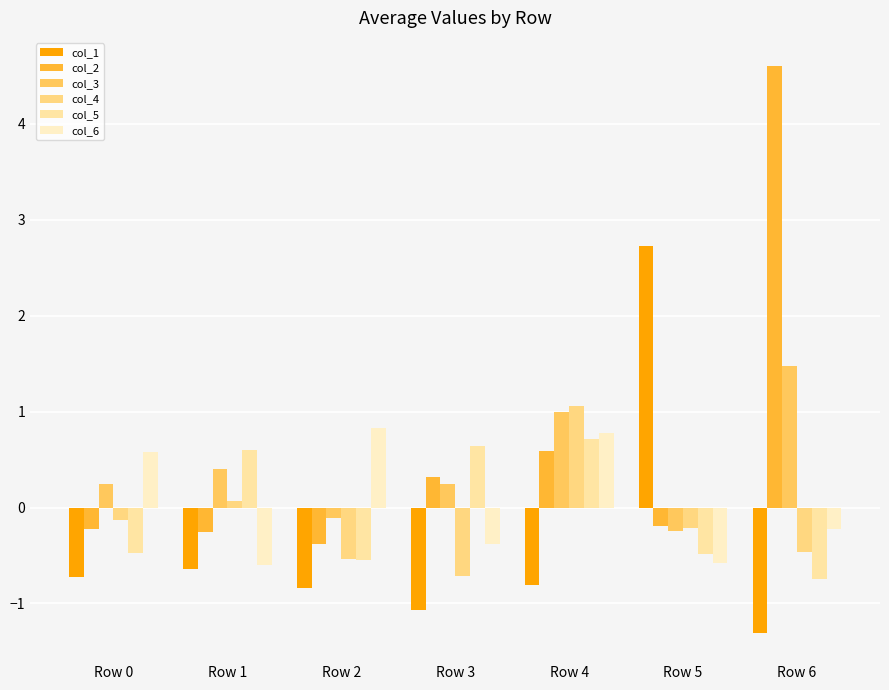

Which series changed the most between Row 2 and Row 6?

col_2